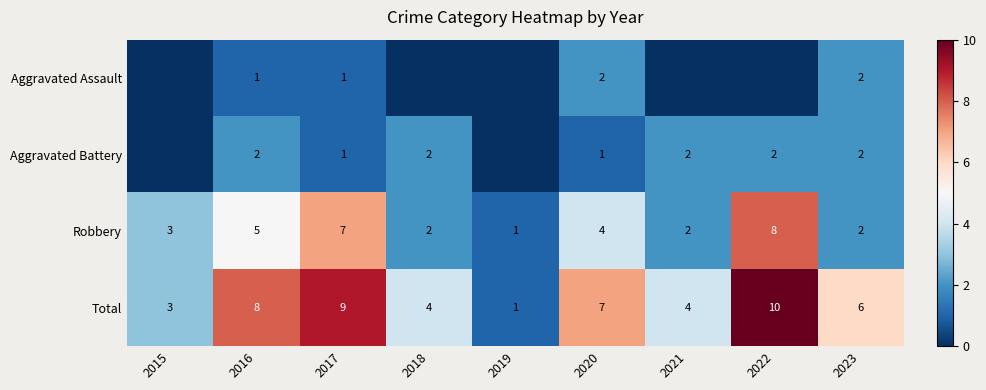

Which has a higher value, 2020 or 2016?

2020